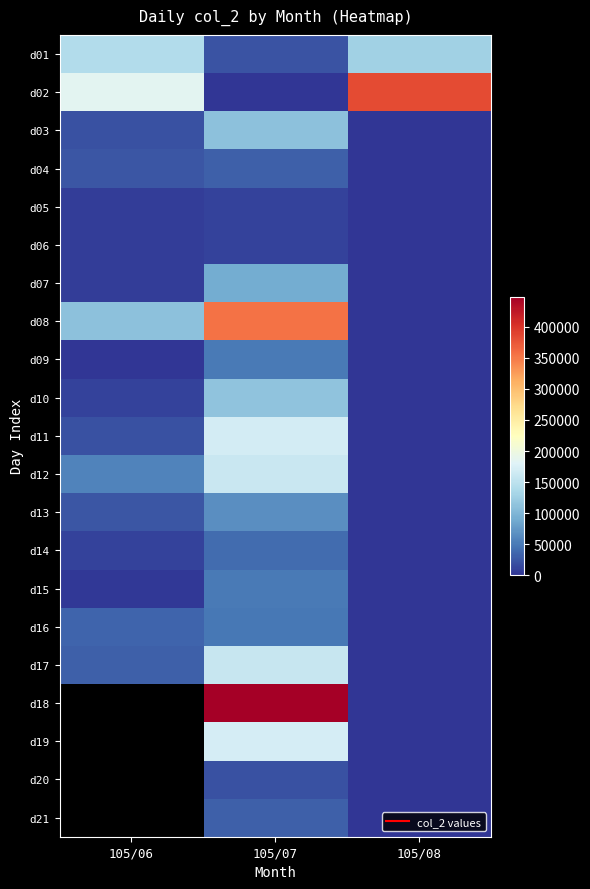

Rank the series at 105/07 from lowest to highest value.

d02, d05, d06, d20, d01, d04, d21, d14, d16, d09, d15, d13, d07, d03, d10, d17, d12, d11, d19, d08, d18